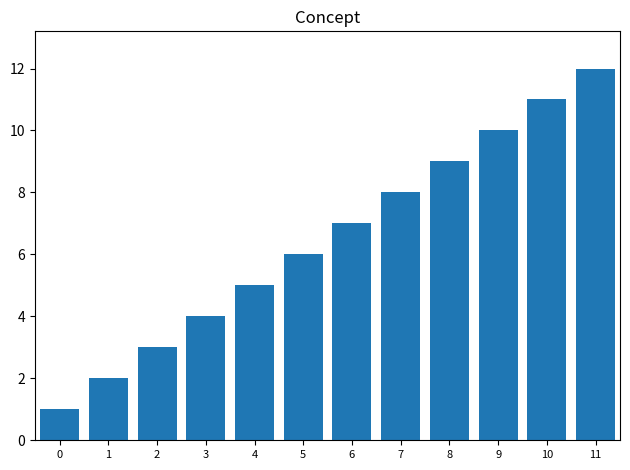

What is the ratio of the value at 5 to the value at 9?

0.6